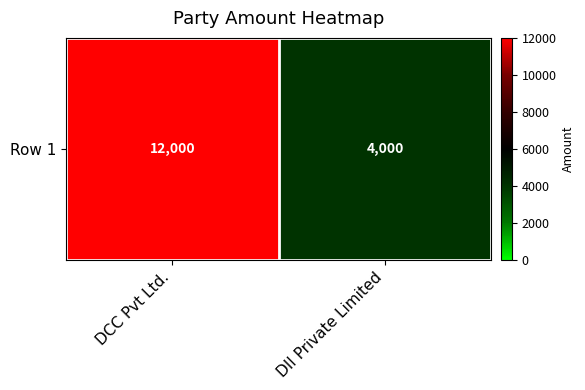

Reading right to left, list all the values displayed in this chart.

DII Private Limited=4000	DCC Pvt Ltd.=12000